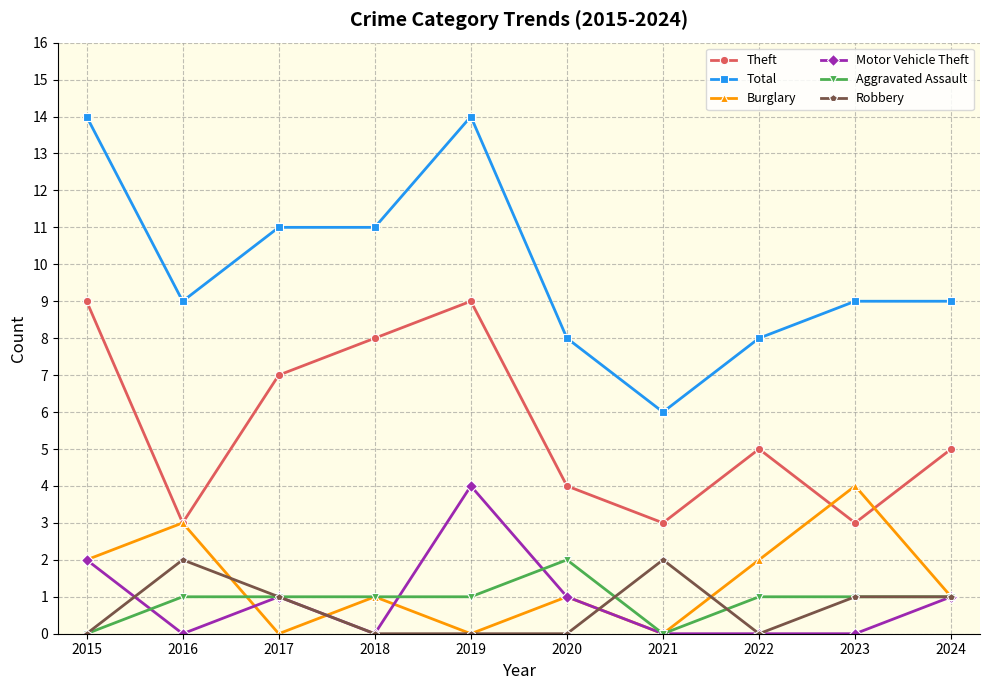

What is the maximum value for Motor Vehicle Theft?

4